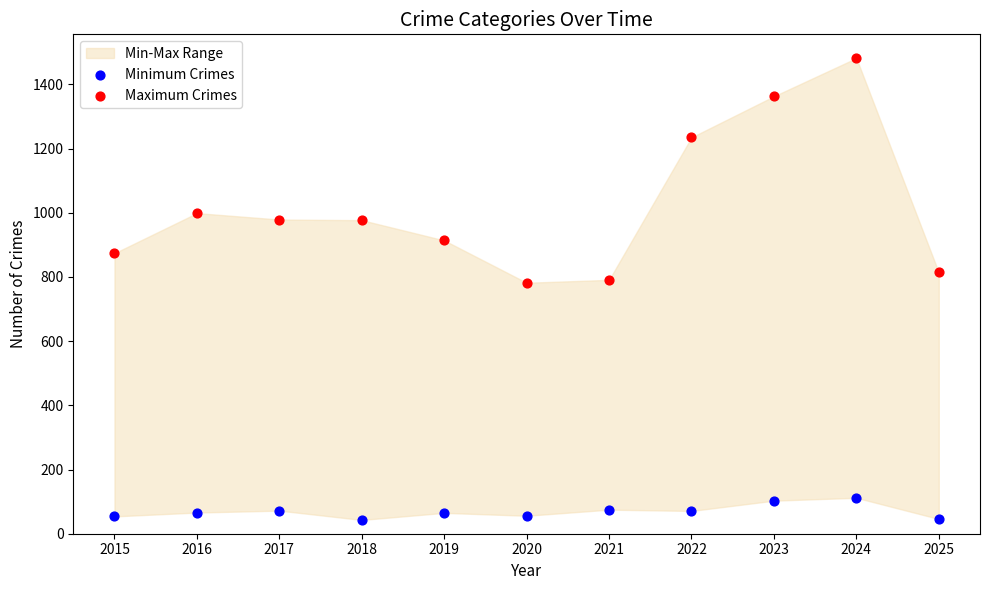

Across all data points, what is the range of Y values (max minus min)?

1439